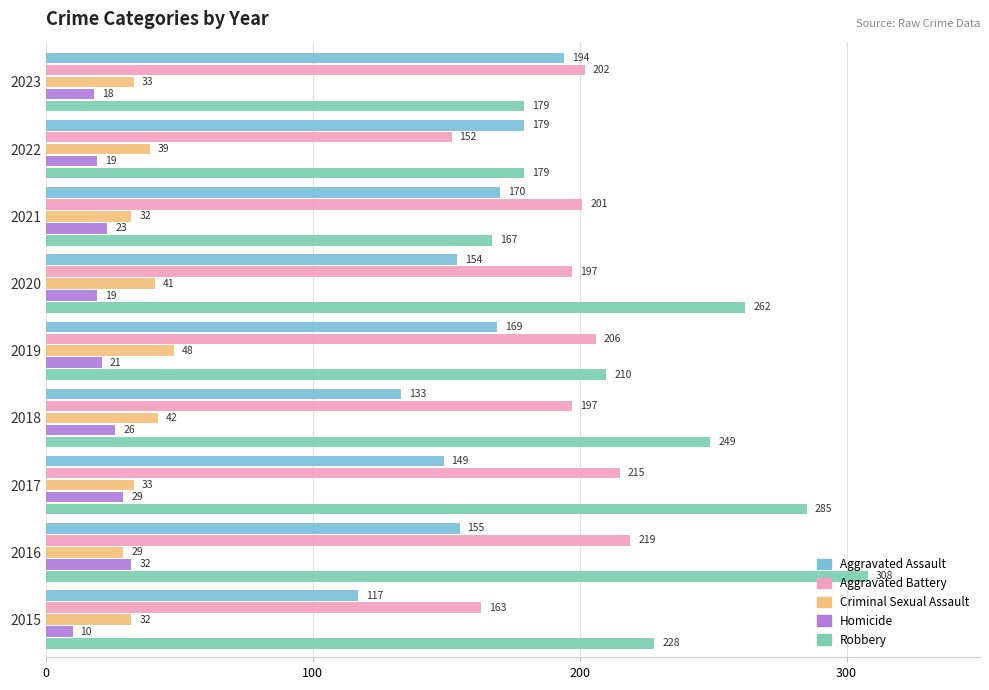

True or false: Aggravated Assault has a value of 170 at 2021.

True